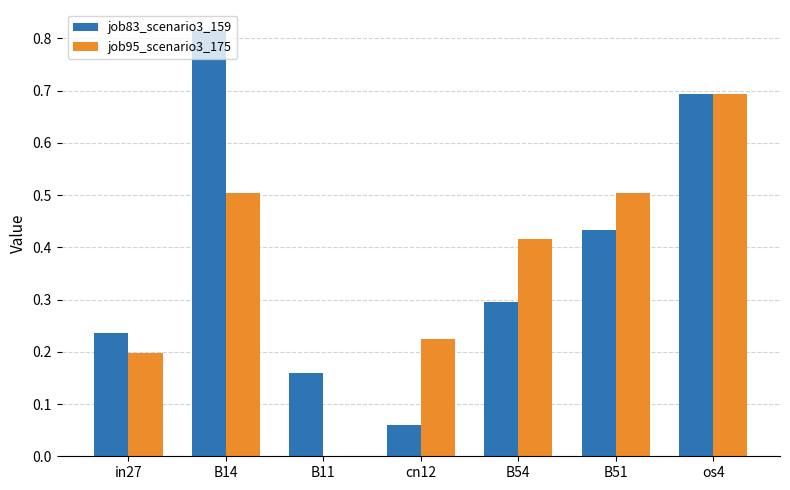

Is it true that job95_scenario3_175 equals 0.3 at B11?

False